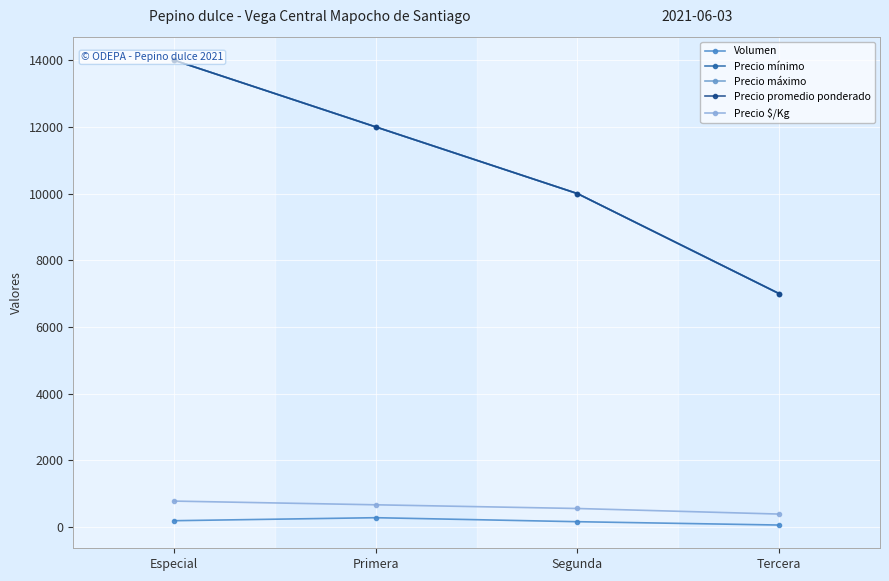

What is the label of the 2nd point from the right?

Segunda